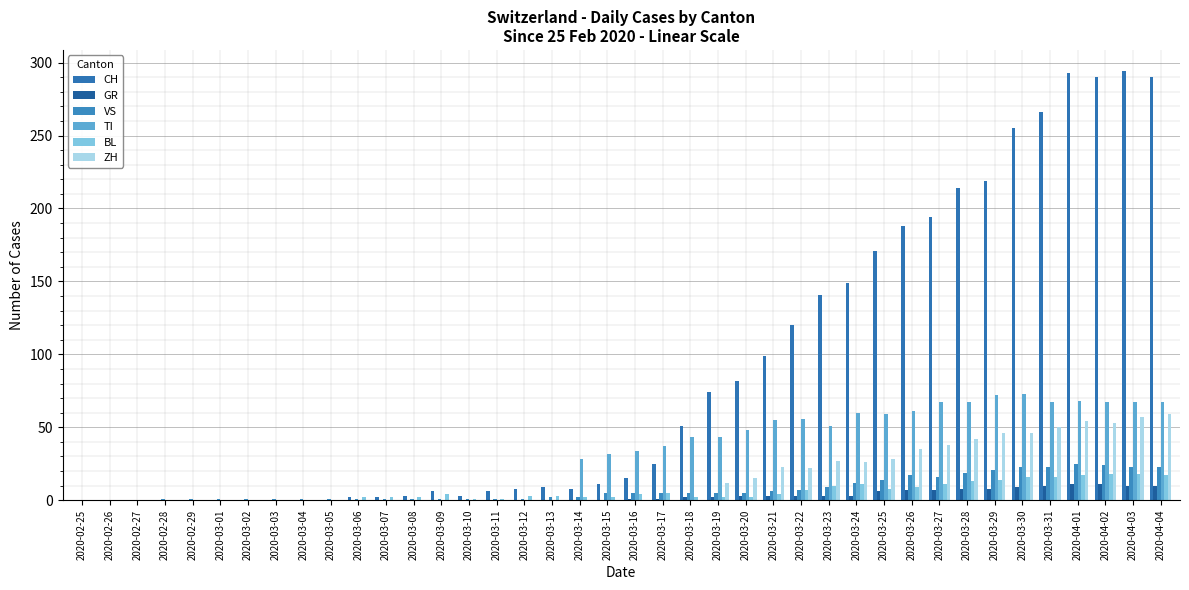

How many distinct data groups are displayed?

6